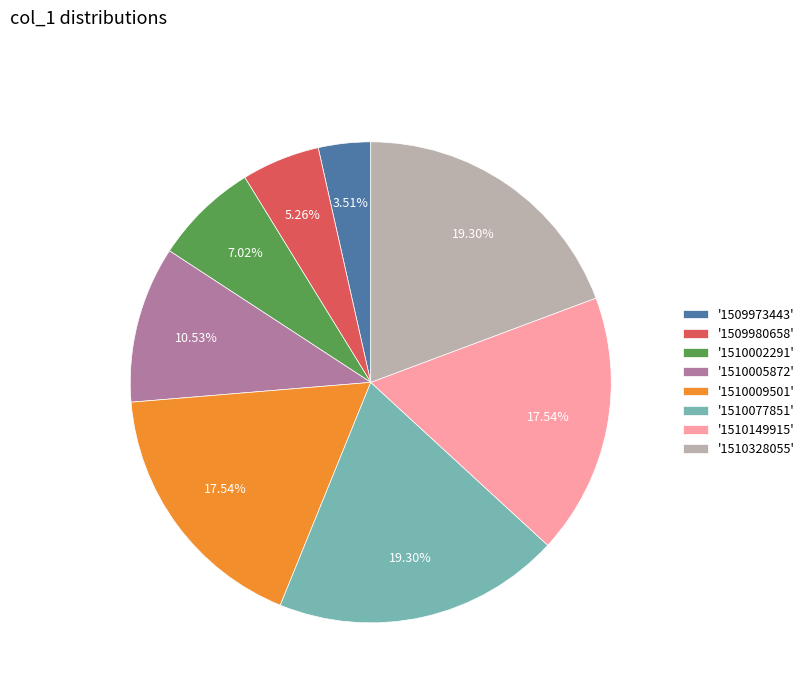

What is the smallest slice in the pie chart?

'1509973443'